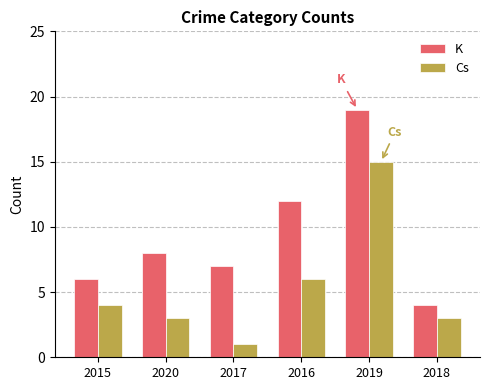

List the series in order of their peak value, highest first.

K, Cs